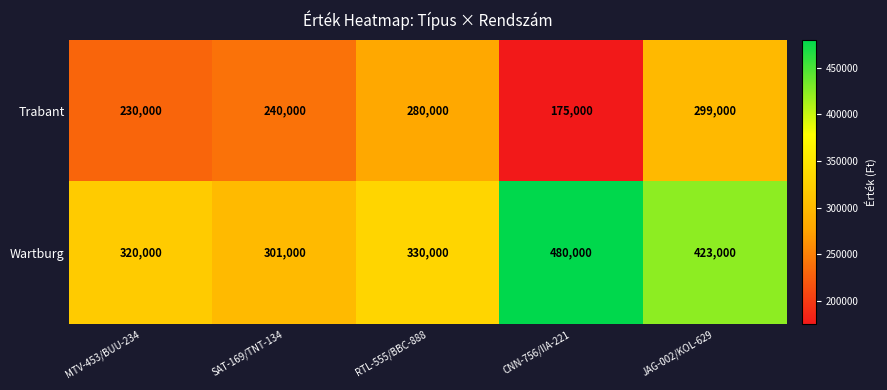

Which series has the largest range (max minus min)?

Wartburg